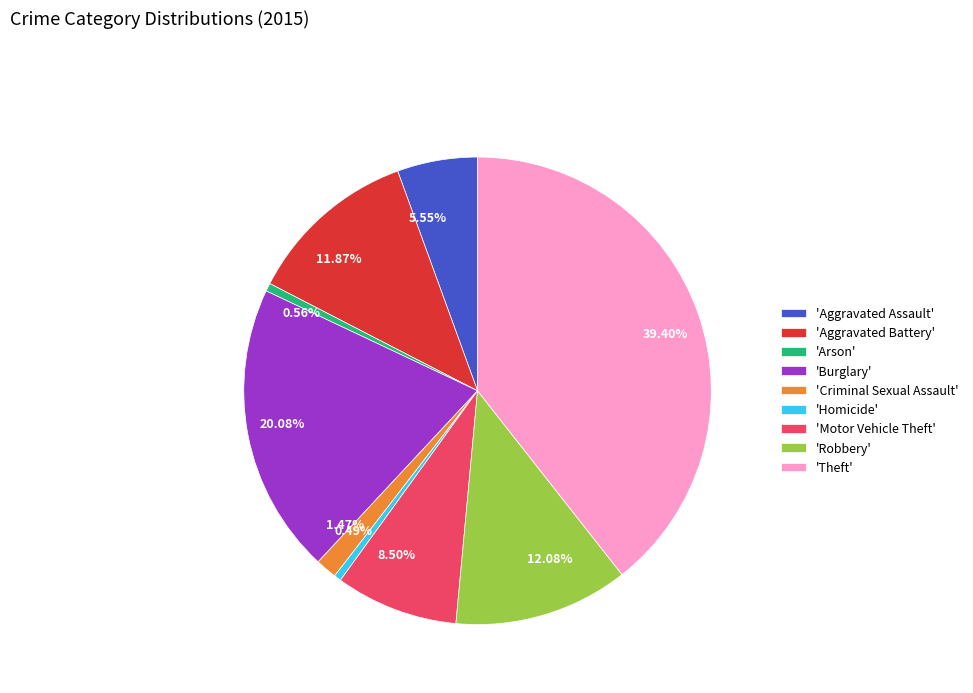

Is there any slice that represents more than half of the pie?

No